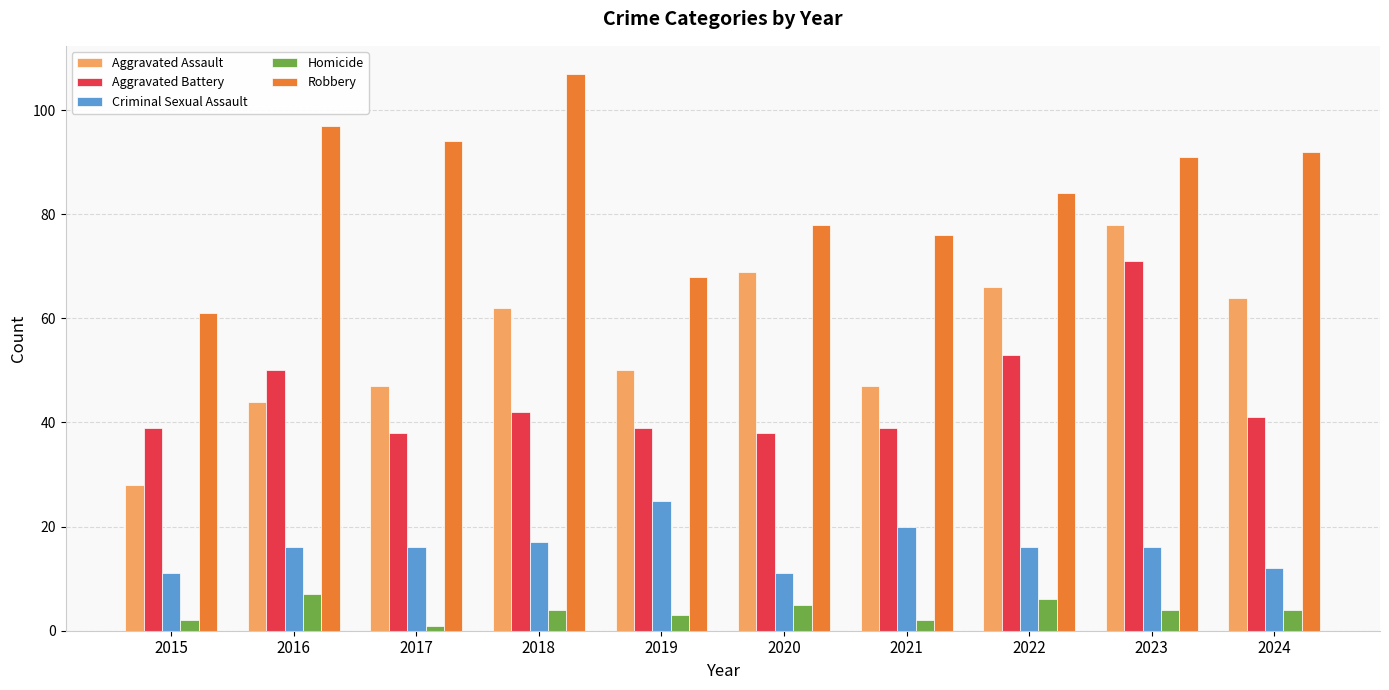

At how many categories does at least one series exceed 27?

10